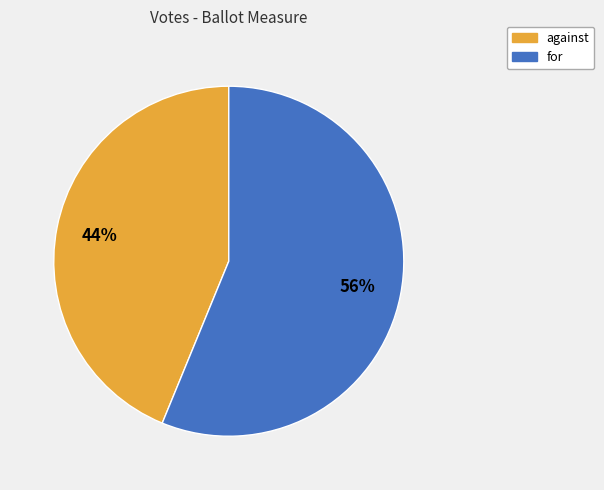

Is it true that against is 44% of the pie?

True